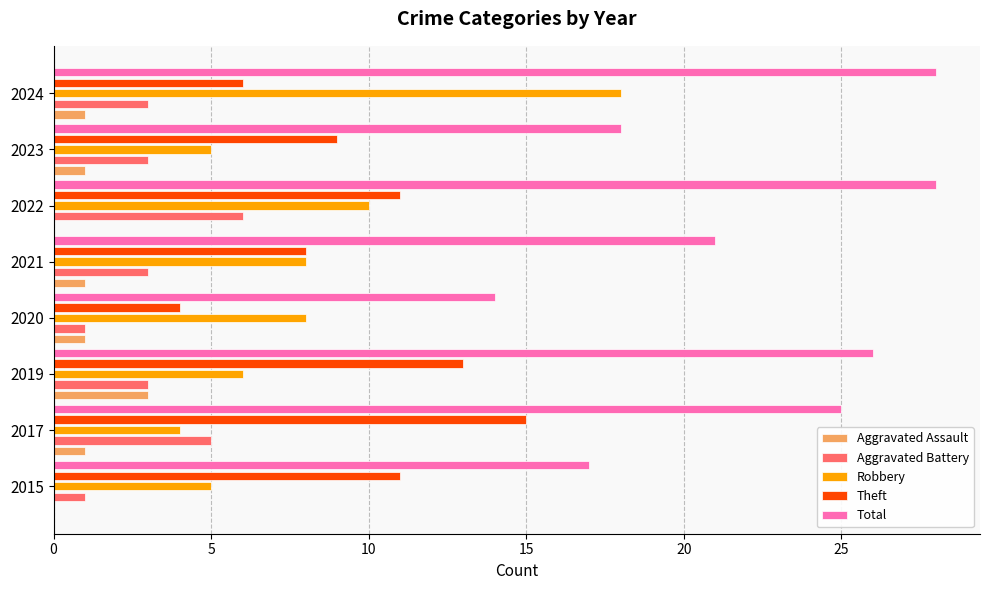

Between 2015 and 2024, which series saw the biggest shift?

Robbery